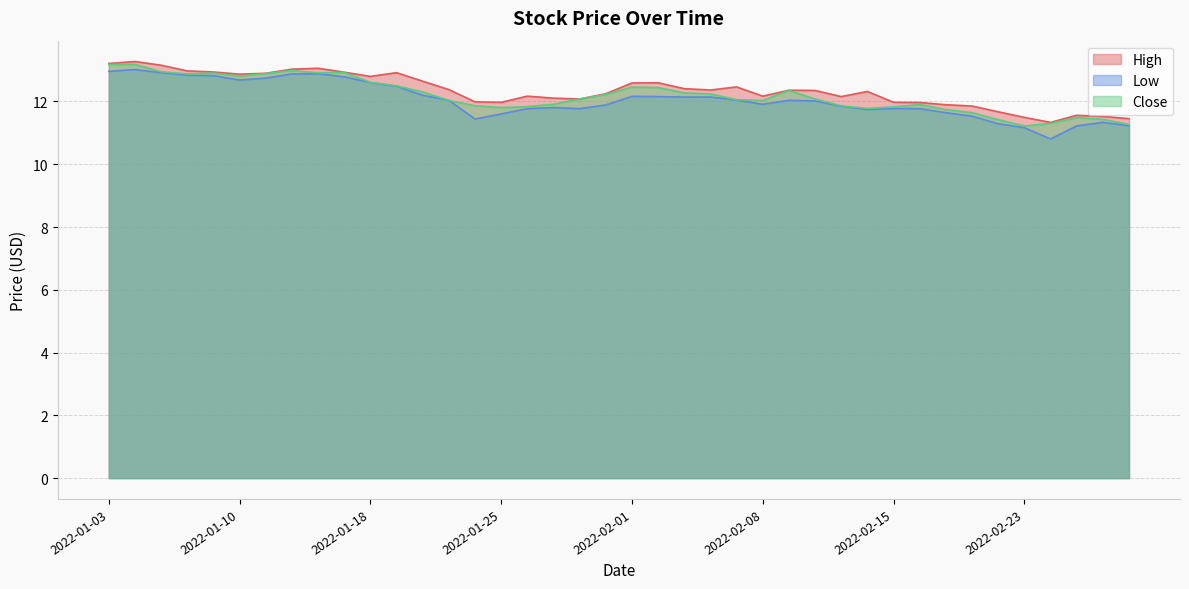

True or false: High has a value of 11.5 at 2022-03-01.

True